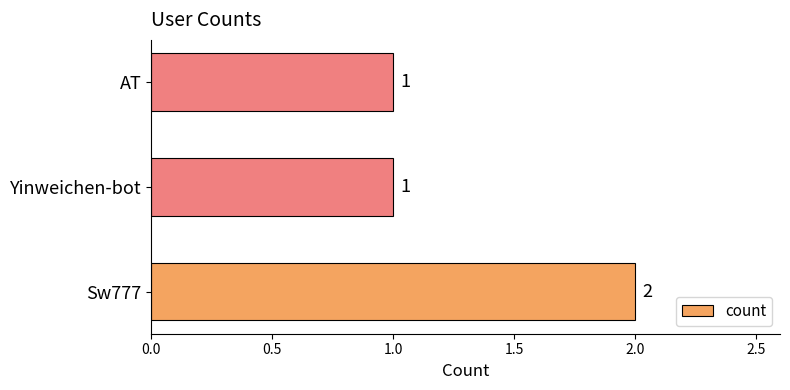

Reading bottom to top, list all the values displayed in this chart.

2	1	1